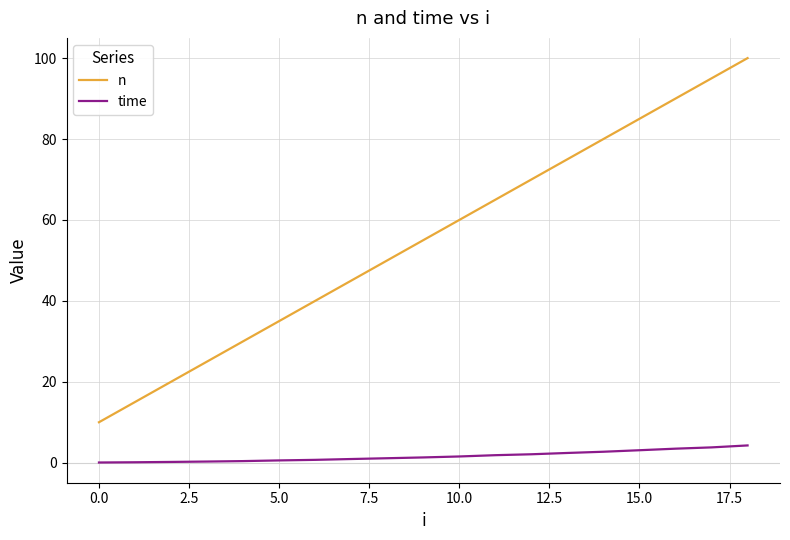

Which series has the widest spread of values?

n